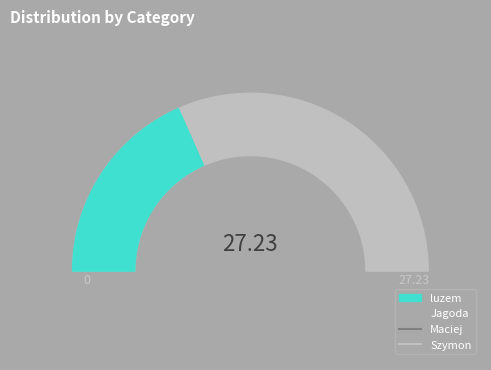

How many slices are in this pie chart?

4